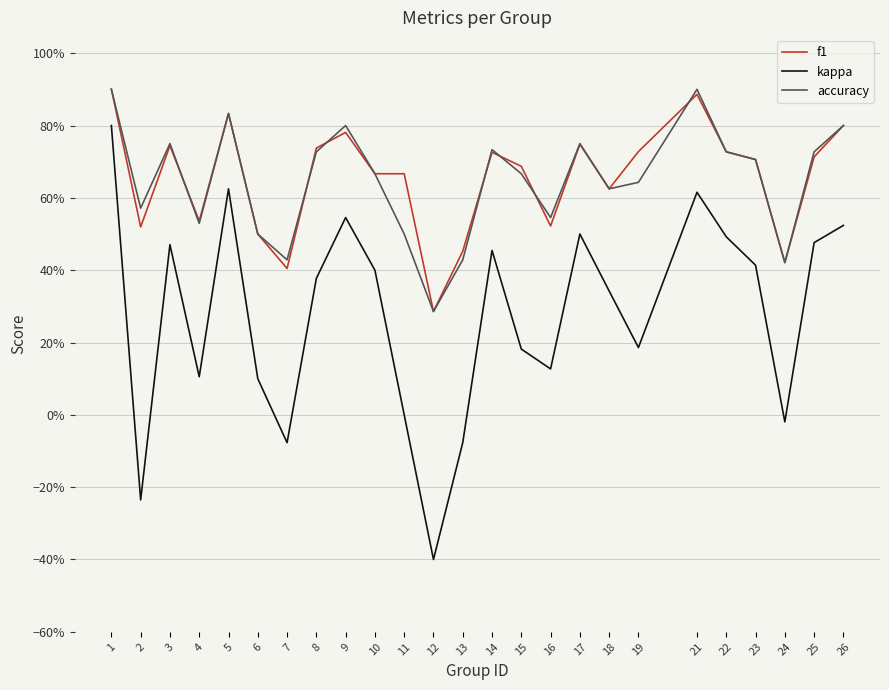

What is the spread (max minus min) of values at 14?

0.3